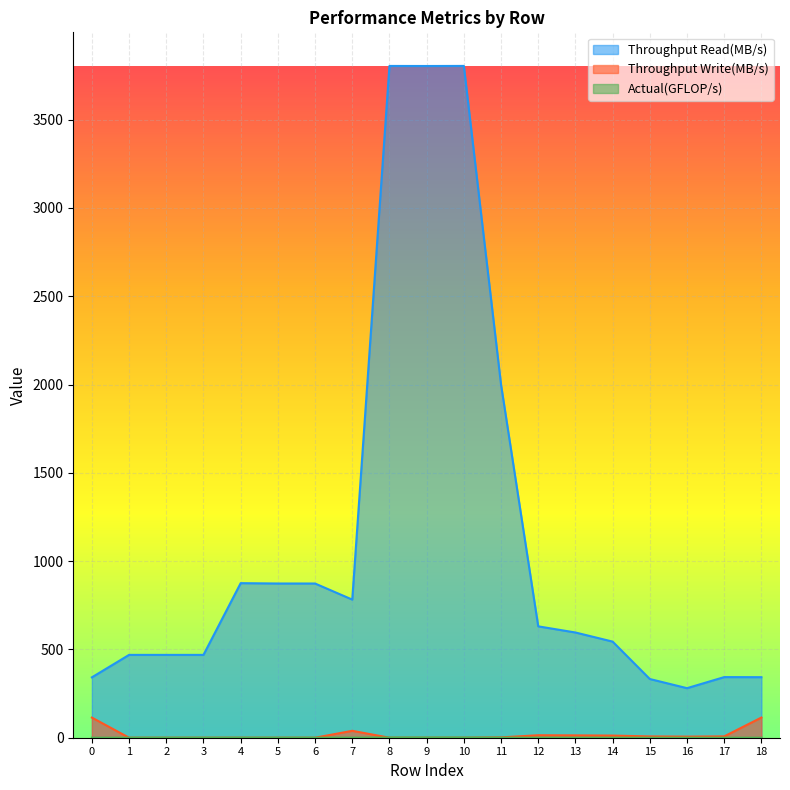

How many values in the Throughput Write(MB/s) series are below 1?

9